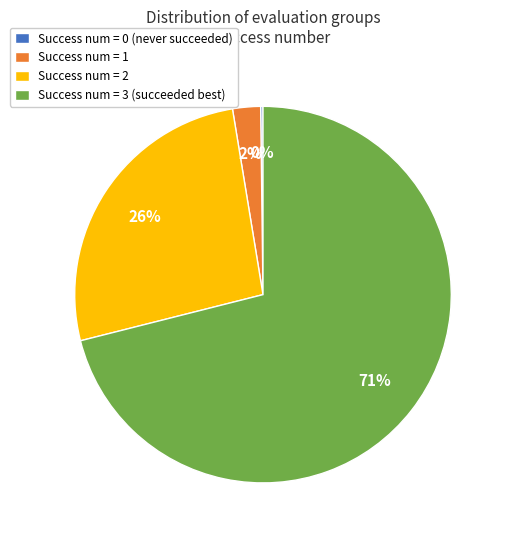

What is the ratio of the value at Success num = 2 to the value at Success num = 3 (succeeded best)?

0.4